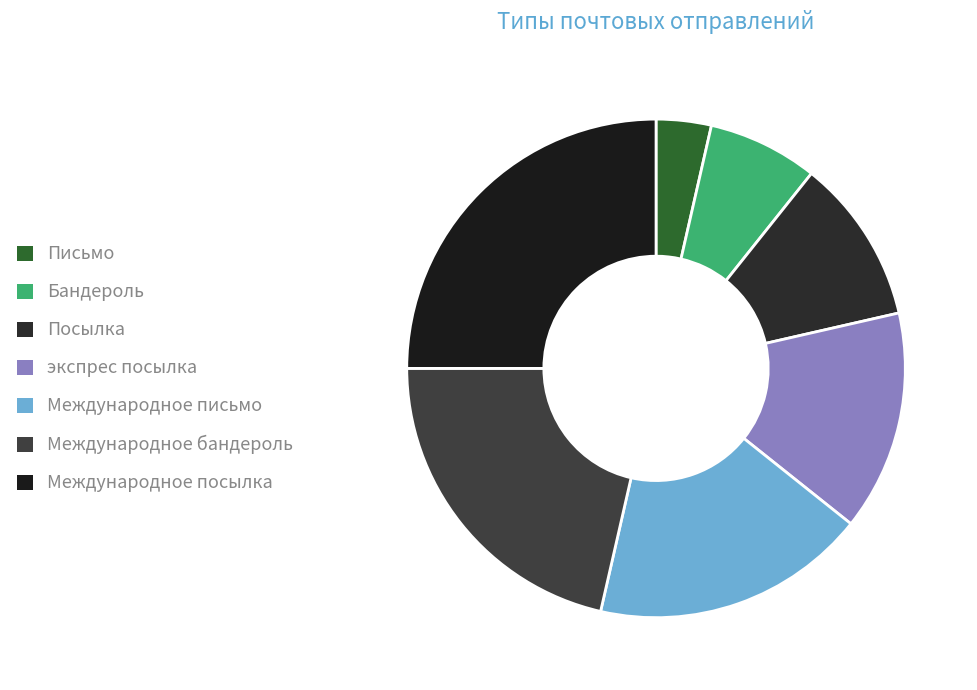

Combined, what portion of the pie is экспрес посылка and Международное бандероль?

35.7%